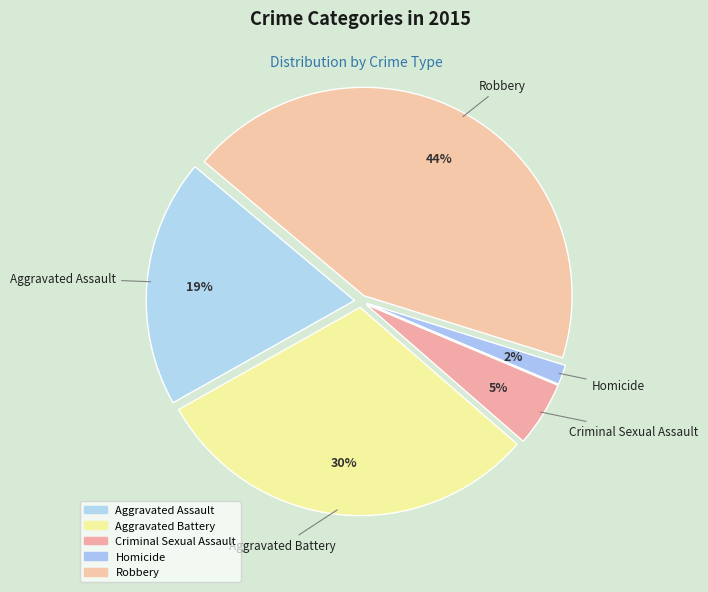

What percentage is the Aggravated Assault slice, to the nearest percent?

19%